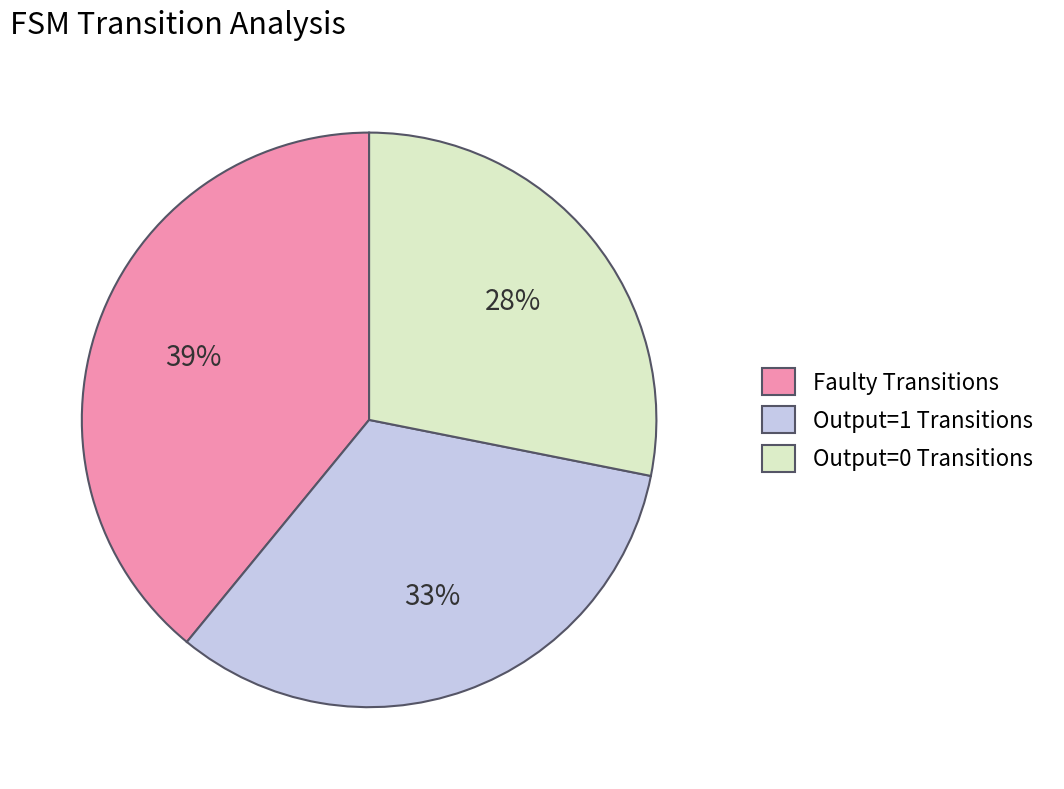

The Faulty Transitions slice represents 39% of the pie. True or false?

True